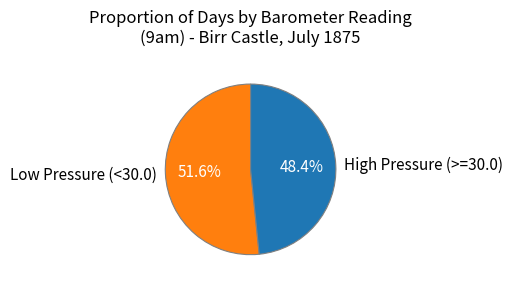

Rank the categories by value from highest to lowest.

Low Pressure (<30.0), High Pressure (>=30.0)